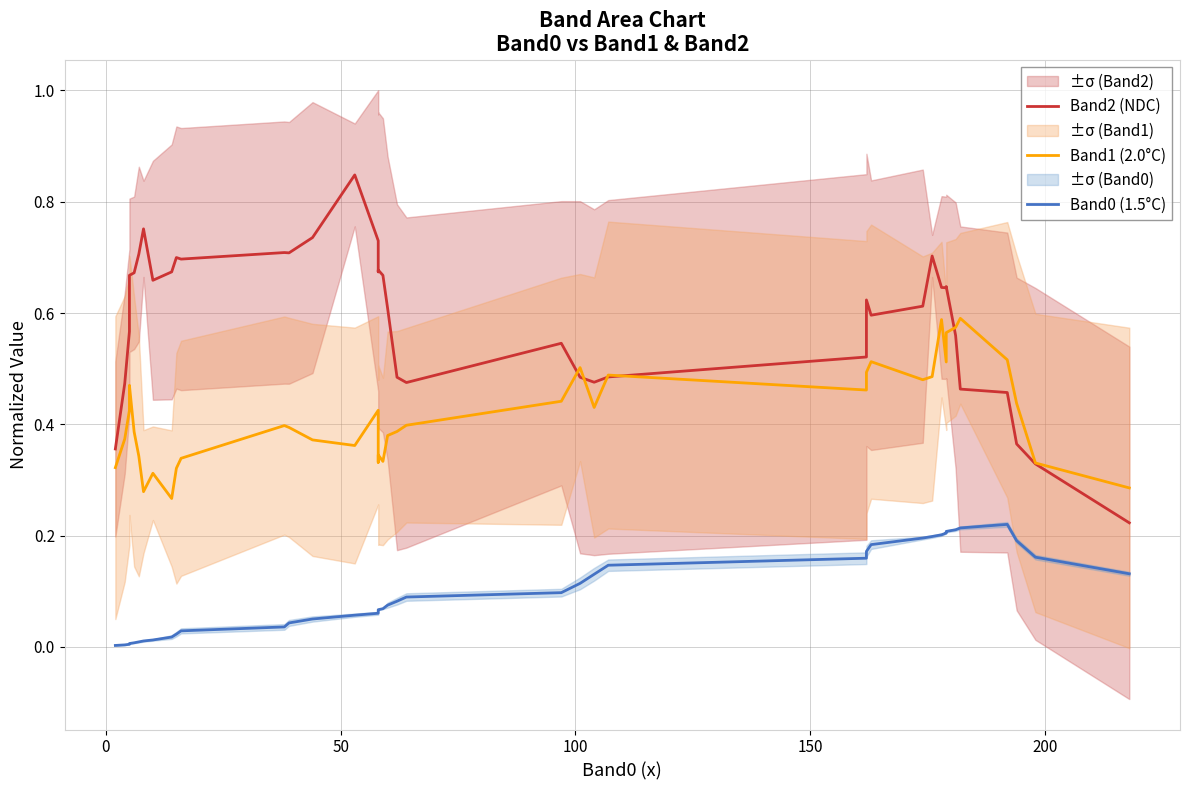

How many lines are shown in the chart?

3